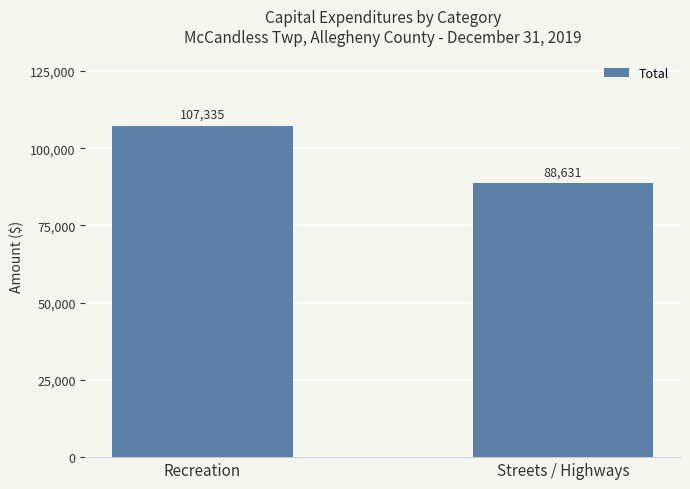

What is the value of the 1st bar from the left?

107335